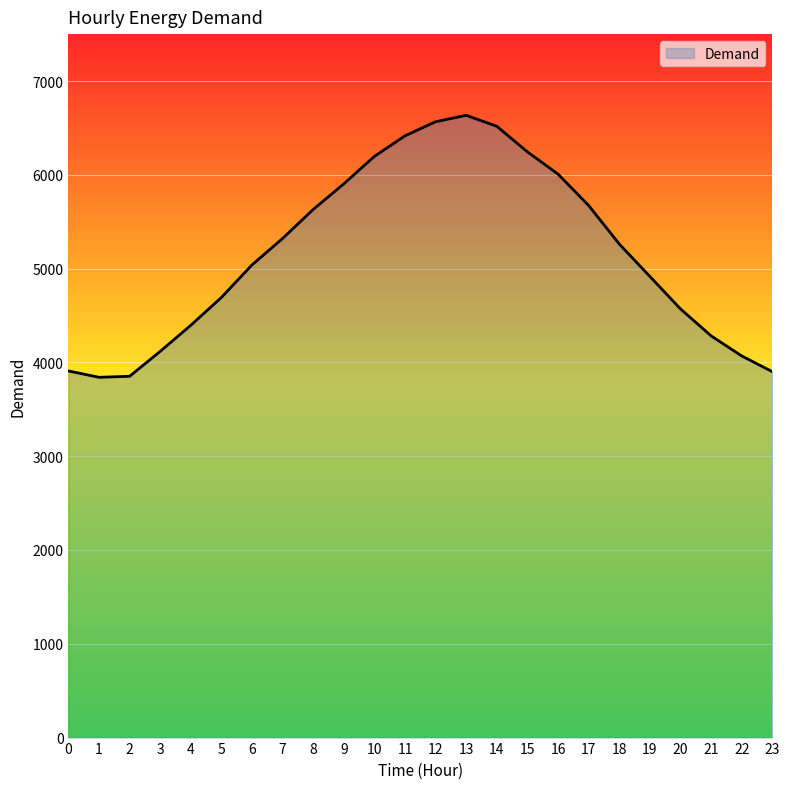

True or false: the data has more than 0 interior local peaks.

True